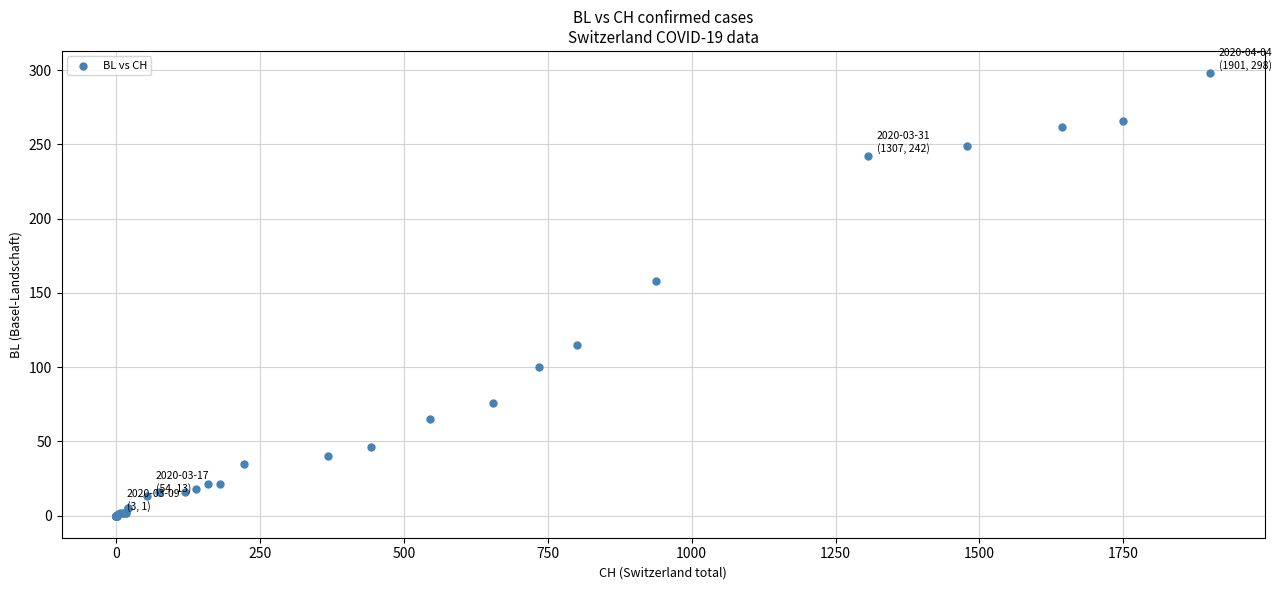

What Y value in the scatter plot is closest to 149?

158